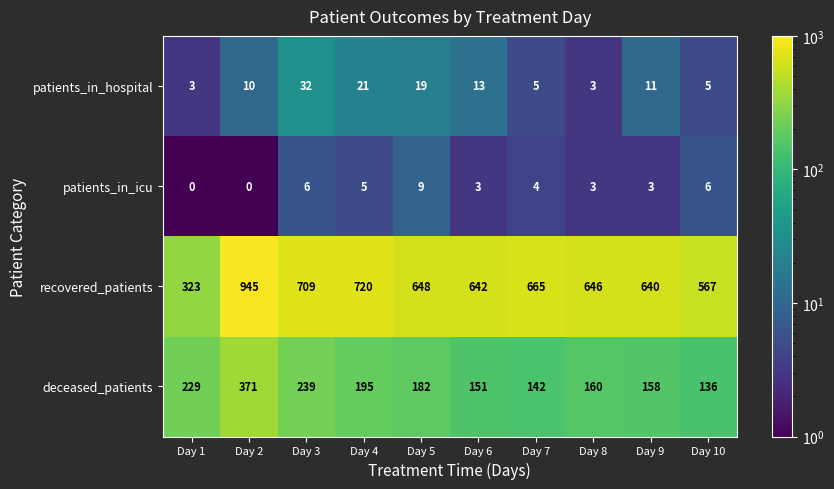

The patients_in_icu series shows 14 at Day 5. True or false?

False